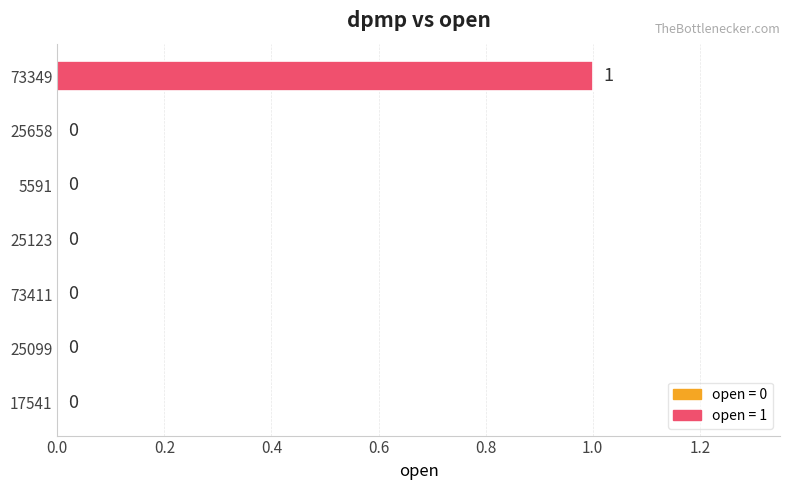

What is the change in value from 25658 to 73349?

+1